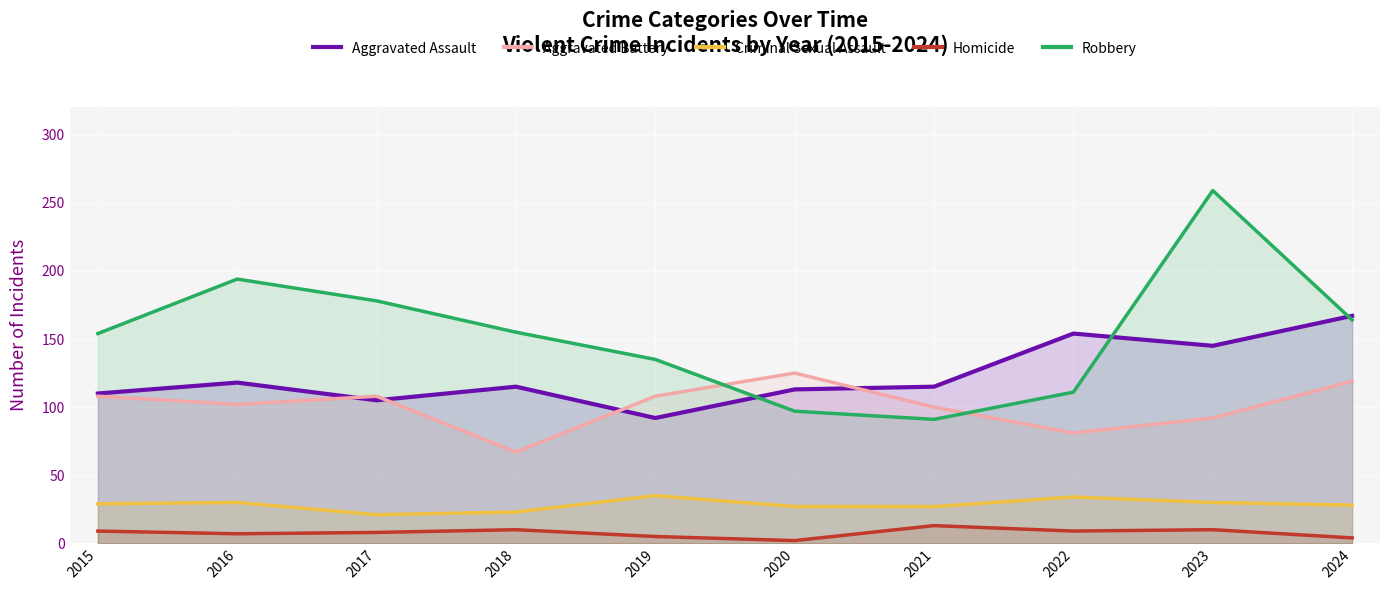

True or false: Homicide has more than 0 points higher than both neighbors.

True